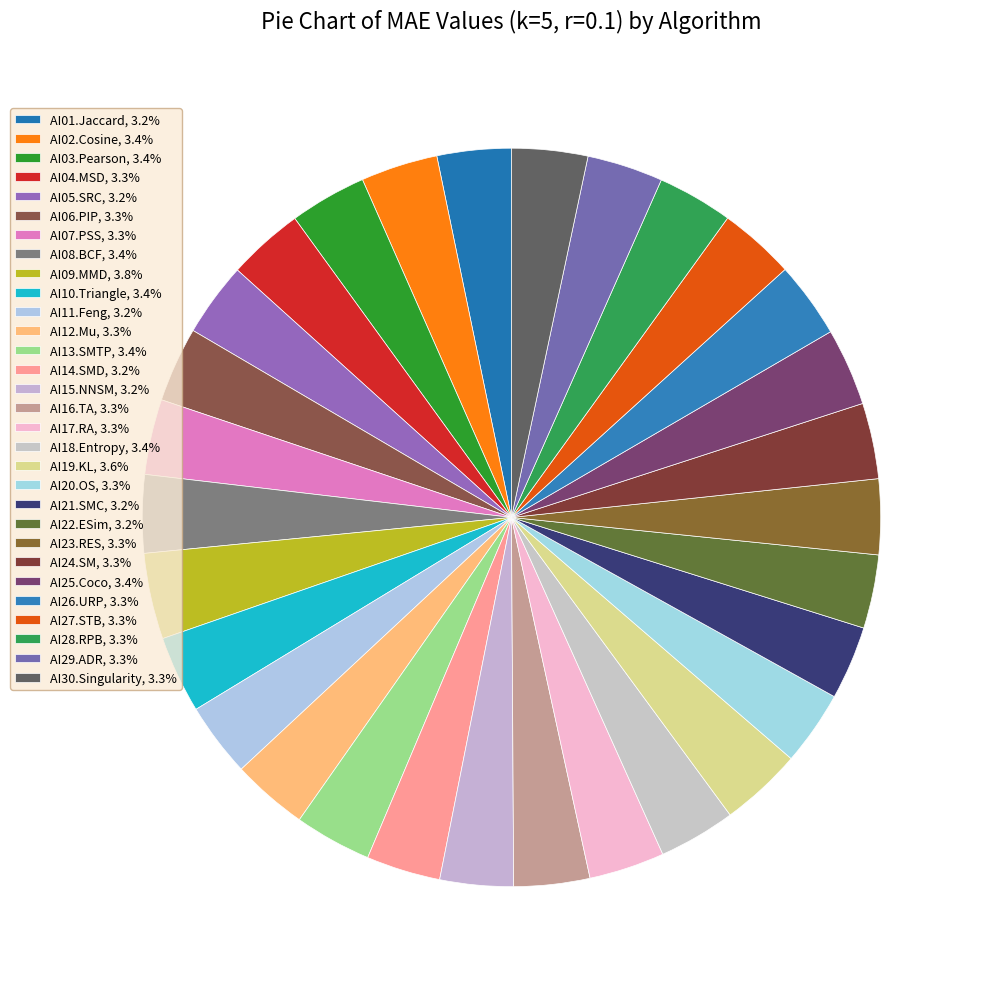

How many segments does this pie chart have?

30